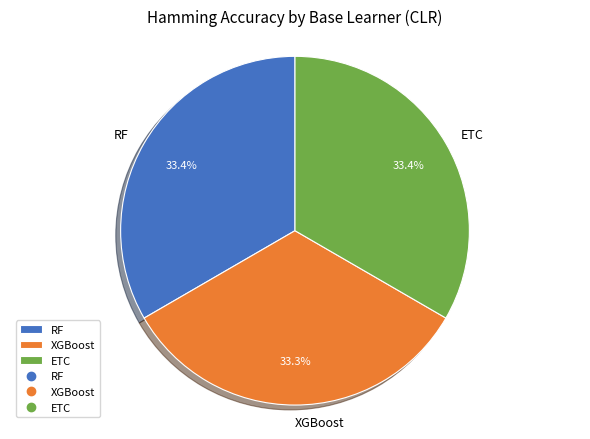

Is the sum of RF and XGBoost greater than half?

Yes